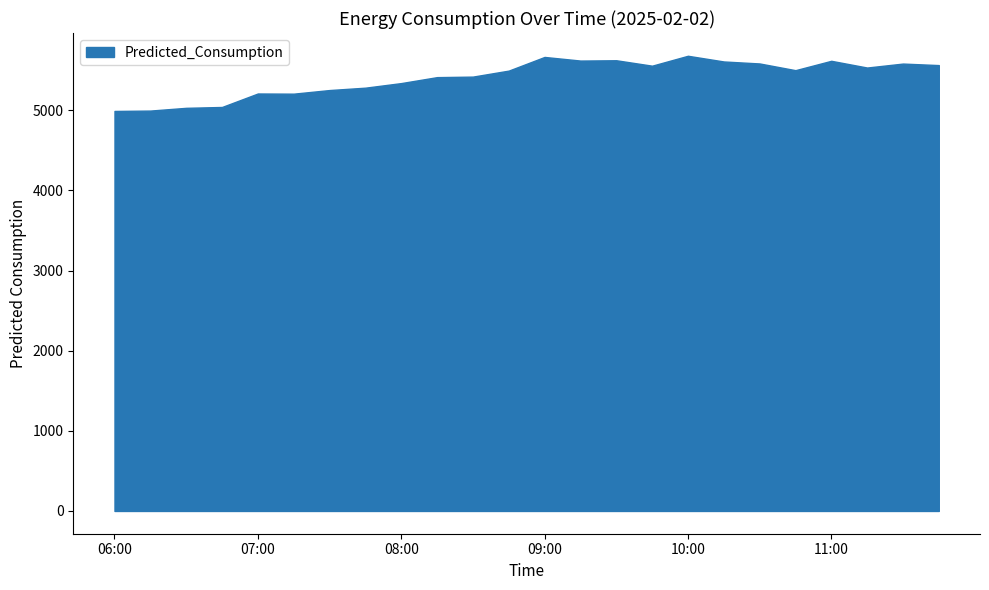

The value at 08:15 is 5414.8. True or false?

True